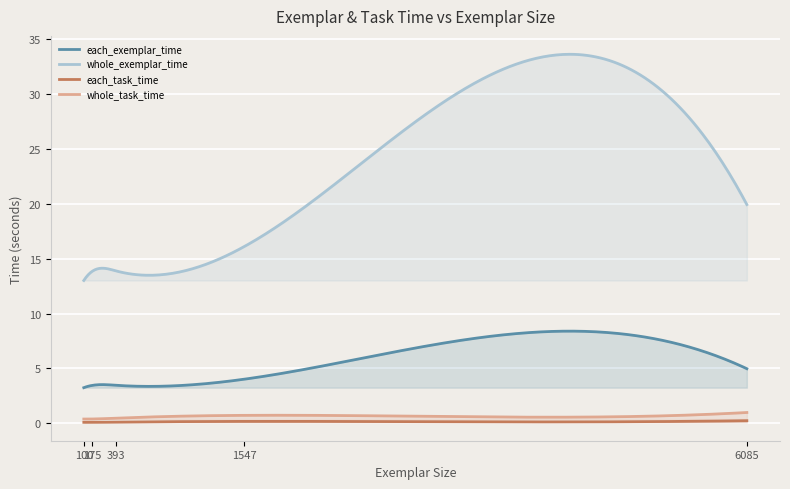

Does the chart display data point markers on the line(s)?

No